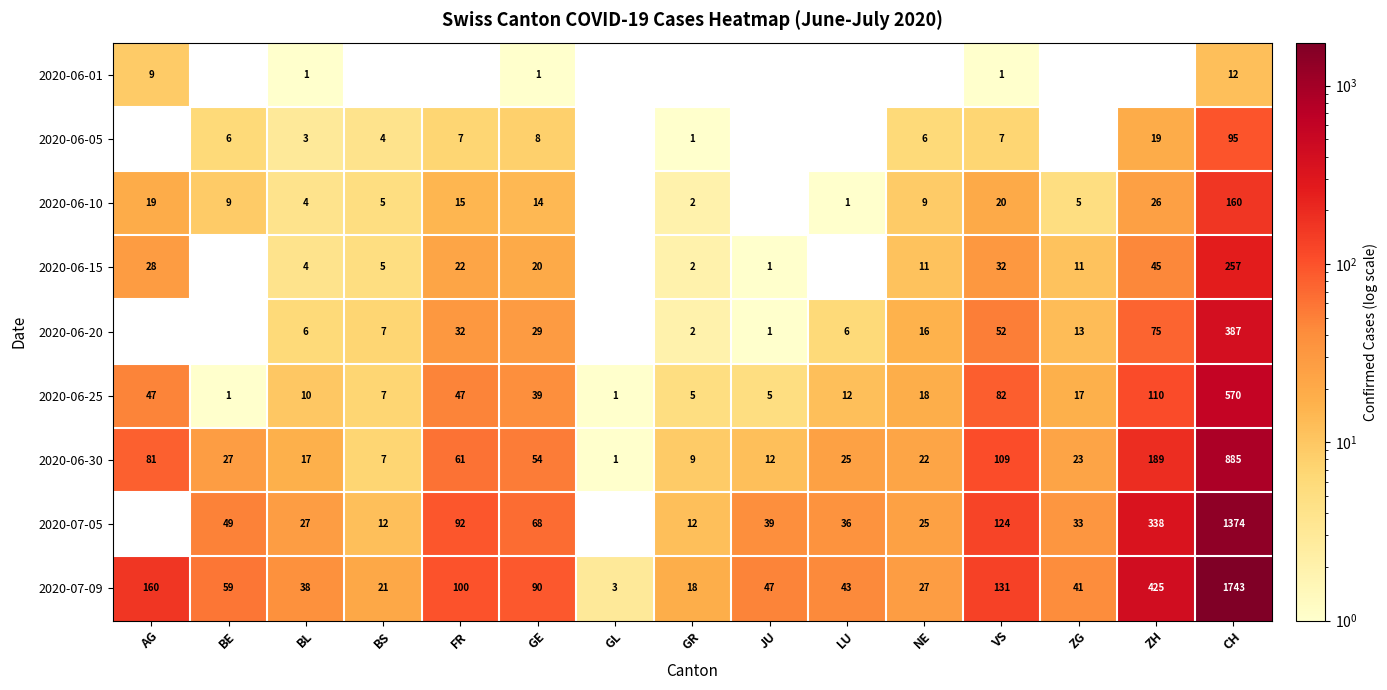

At which category is the sum across all series the highest?

CH